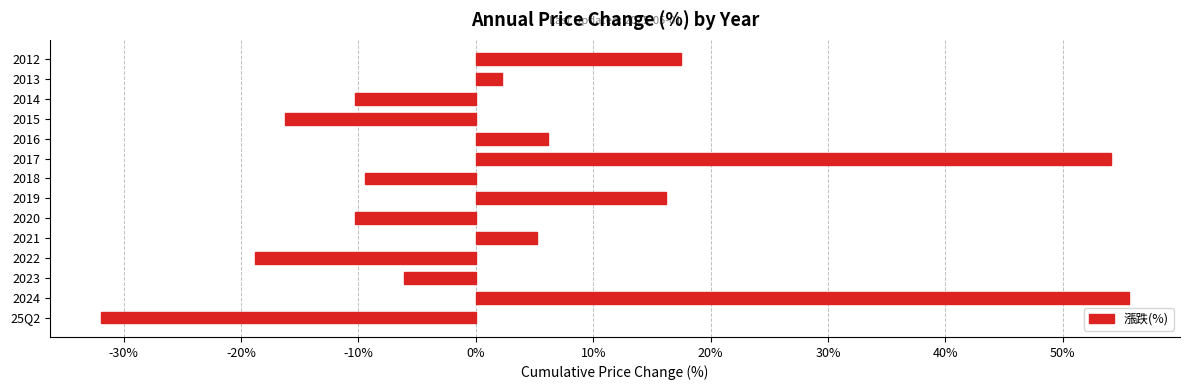

Which category has the highest value across all series?

2024